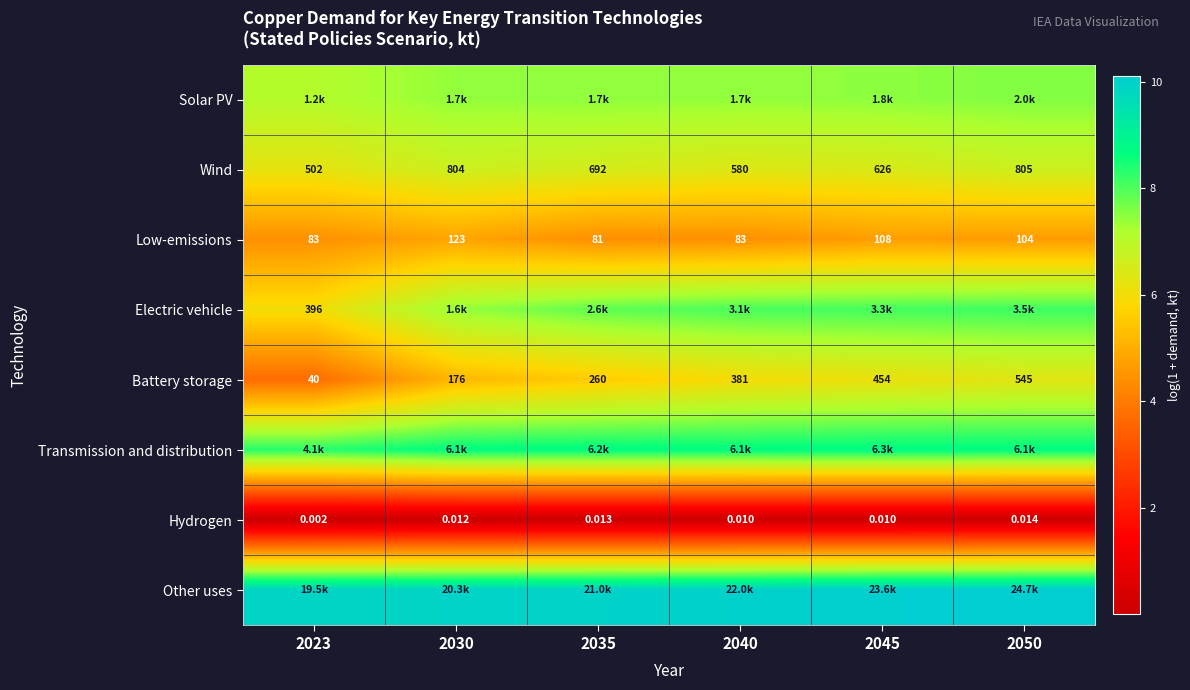

How many Wind values are between 6 and 7?

6